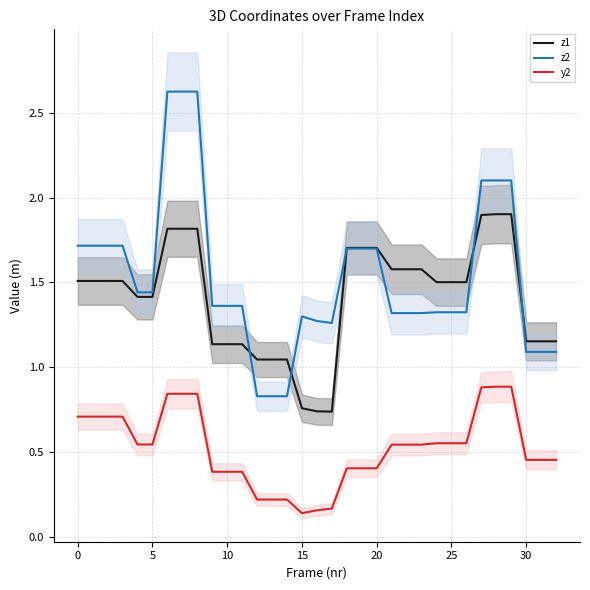

The z1 series shows 1.4 at 5. True or false?

True